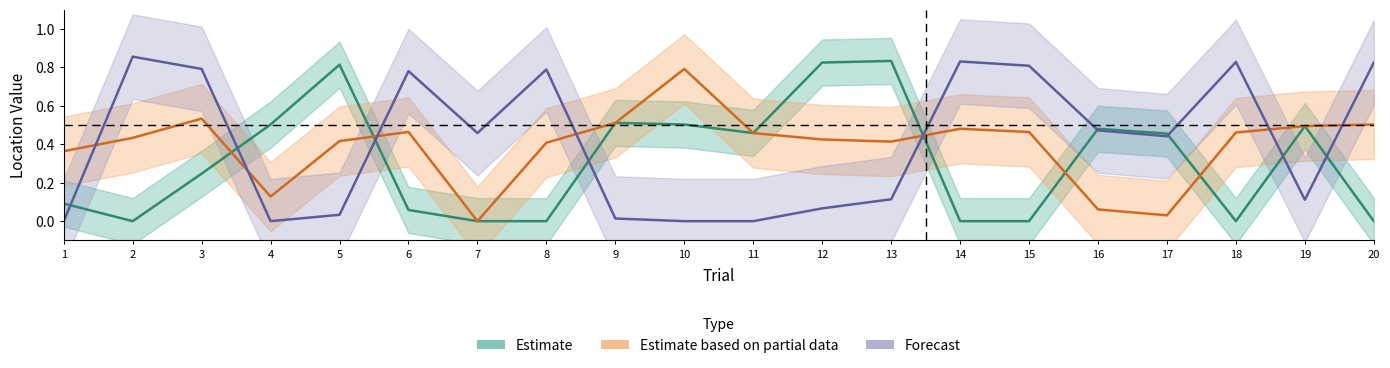

Does the chart display data point markers on the line(s)?

No